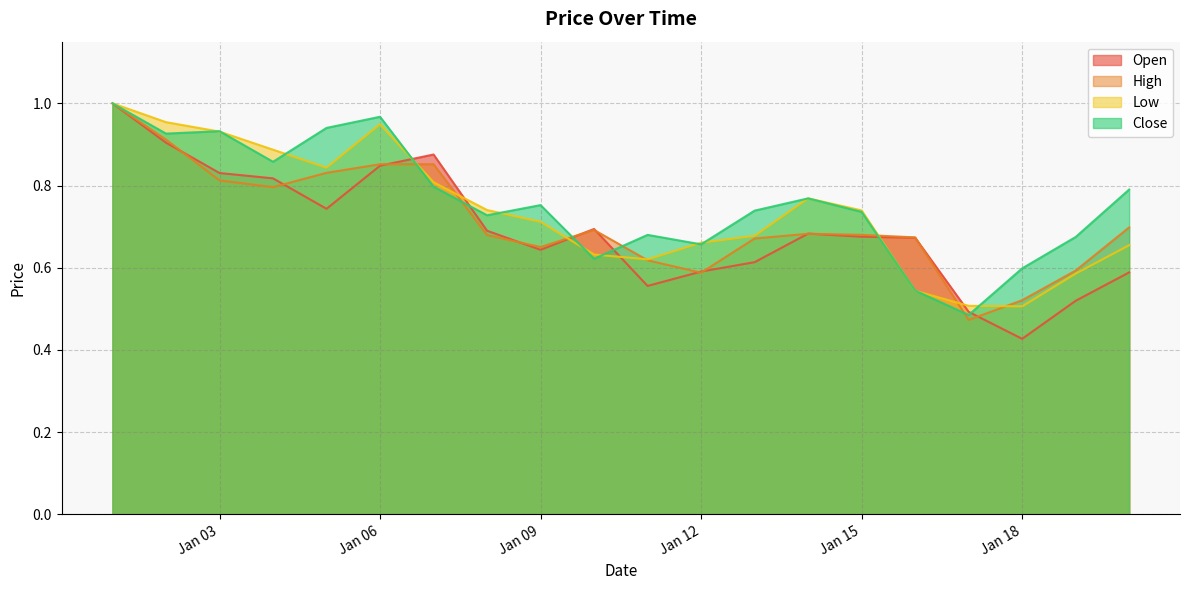

Which series has the largest range (max minus min)?

Open